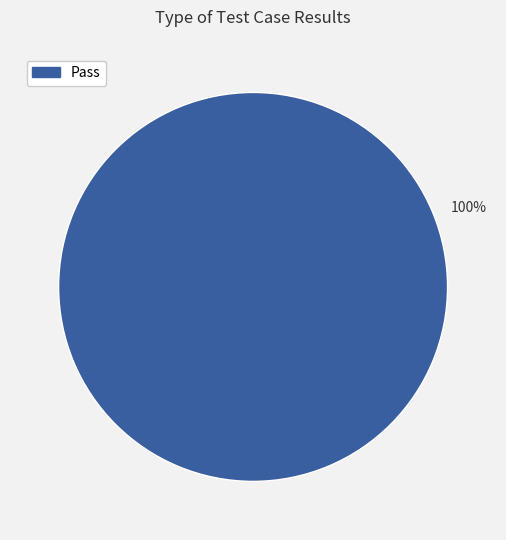

Is it true that Pass is 100% of the pie?

True